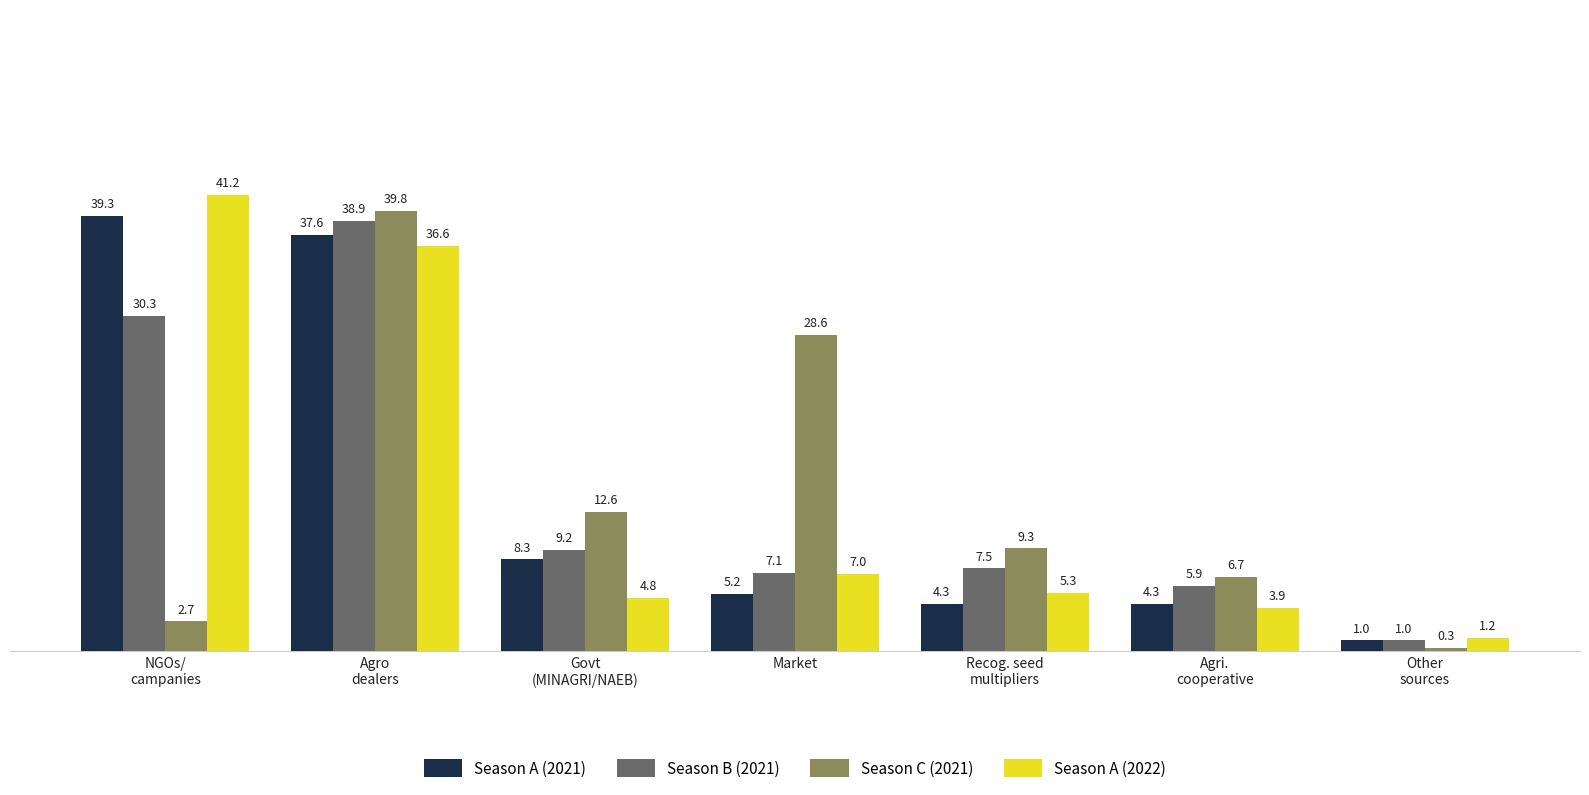

What is the sum of all Season A (2022) values?

100.0